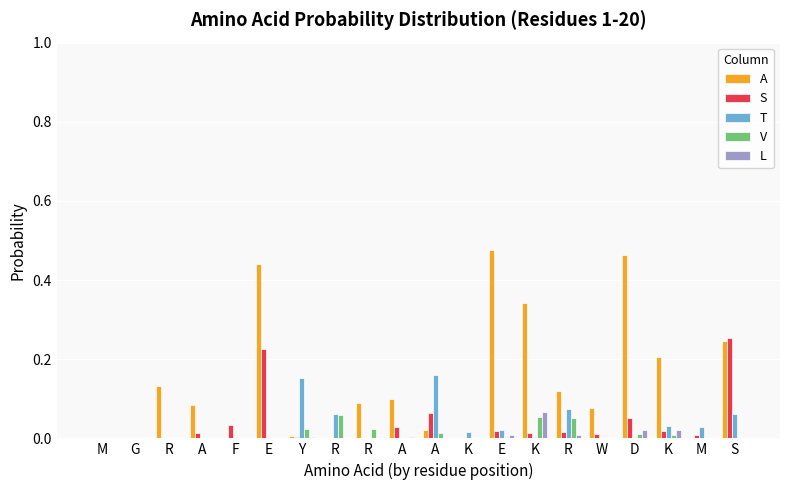

Reading left to right, list all the values displayed in this chart.

A: 0.0	0.0	0.1	0.1	0.0	0.4	0.0	0.0	0.1	0.1	0.0	0.0	0.5	0.3	0.1	0.1	0.5	0.2	0.0	0.2
S: 0.0	0.0	0.0	0.0	0.0	0.2	0.0	0.0	0.0	0.0	0.1	0.0	0.0	0.0	0.0	0.0	0.1	0.0	0.0	0.3
T: 0.0	0.0	0.0	0.0	0.0	0.0	0.2	0.1	0.0	0.0	0.2	0.0	0.0	0.0	0.1	0.0	0.0	0.0	0.0	0.1
V: 0.0	0.0	0.0	0.0	0.0	0.0	0.0	0.1	0.0	0.0	0.0	0.0	0.0	0.1	0.1	0.0	0.0	0.0	0.0	0.0
L: 0.0	0.0	0.0	0.0	0.0	0.0	0.0	0.0	0.0	0.0	0.0	0.0	0.0	0.1	0.0	0.0	0.0	0.0	0.0	0.0